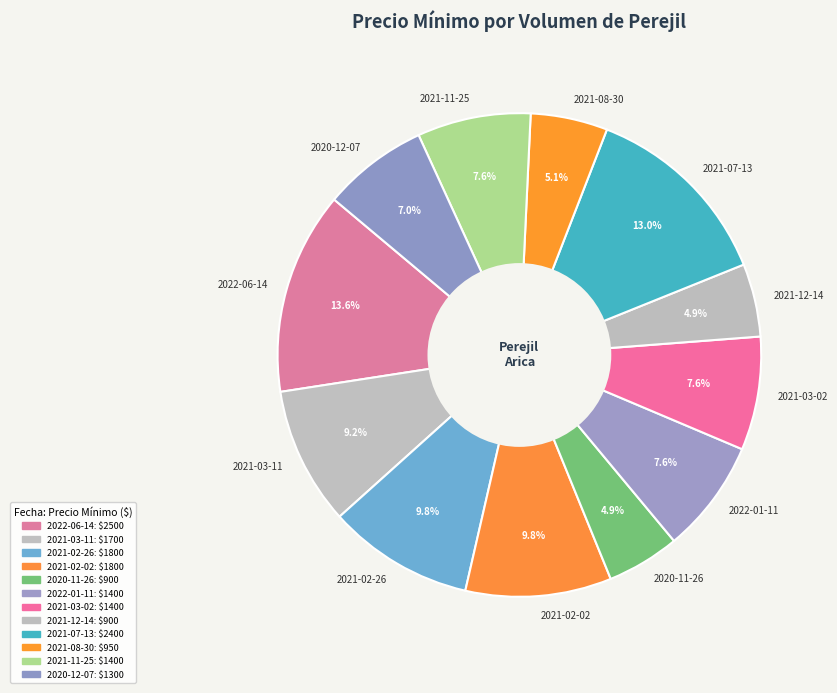

Is there any slice that represents more than half of the pie?

No